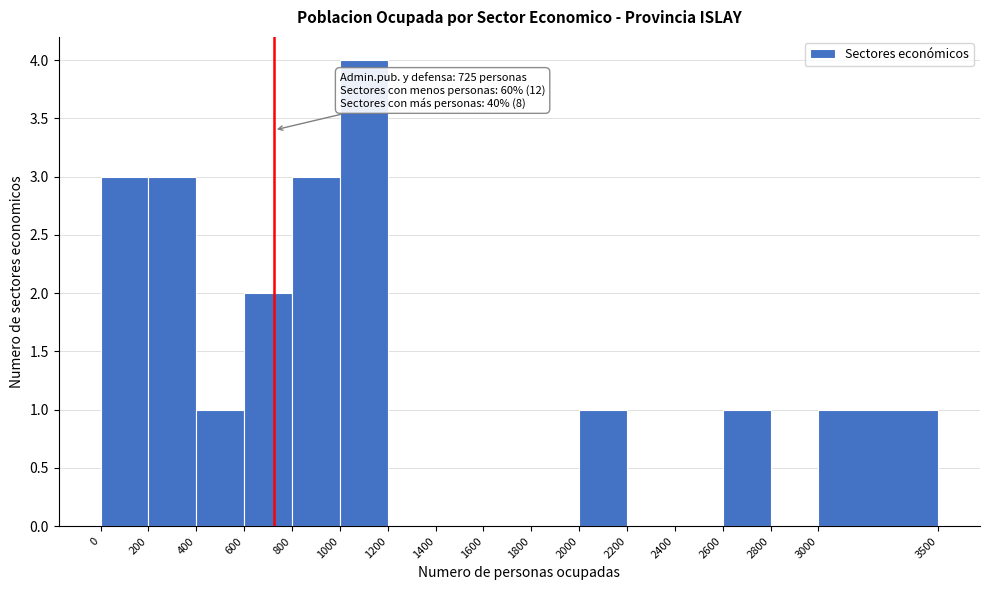

Which range on the x-axis has the tallest bar?

1000 to 1200